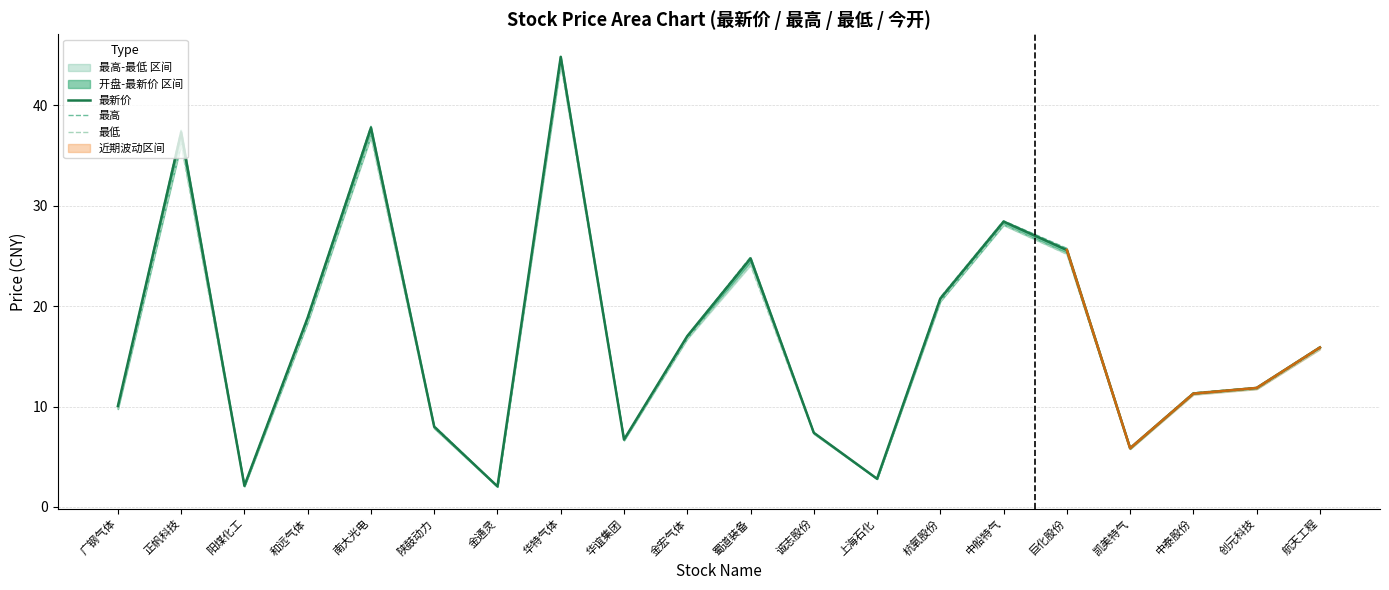

Rank the series at 华特气体 from highest to lowest value.

最高, 最新价, 最低